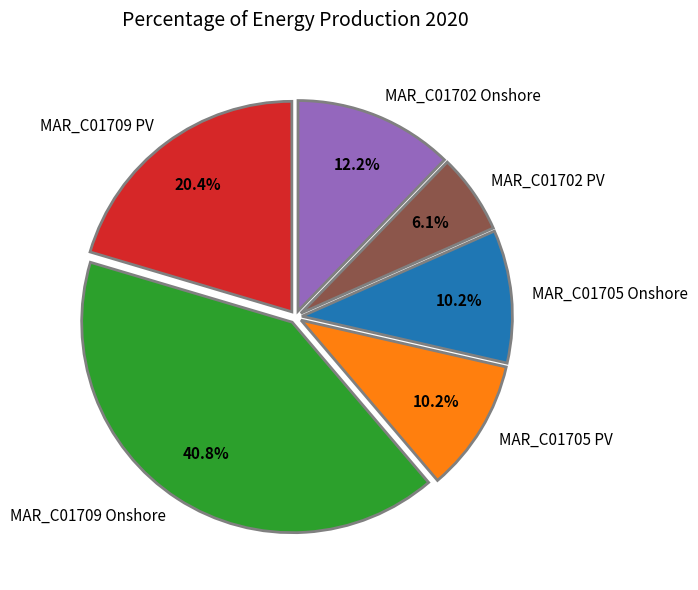

Count the number of slices in the pie.

6